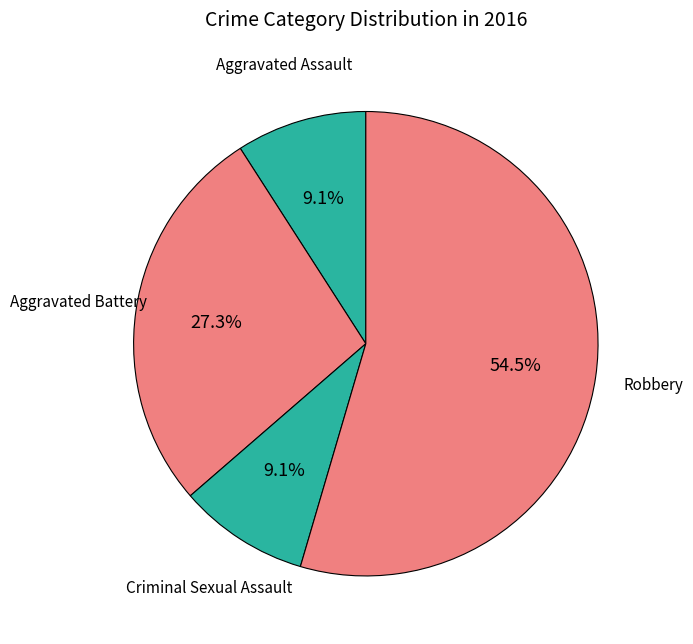

Does any single category account for the majority?

Yes